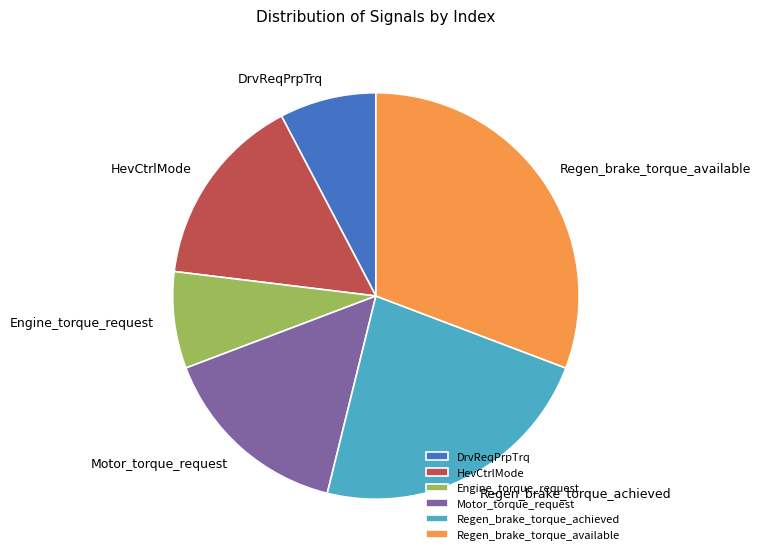

True or false: Regen_brake_torque_available accounts for 42% of the total.

False